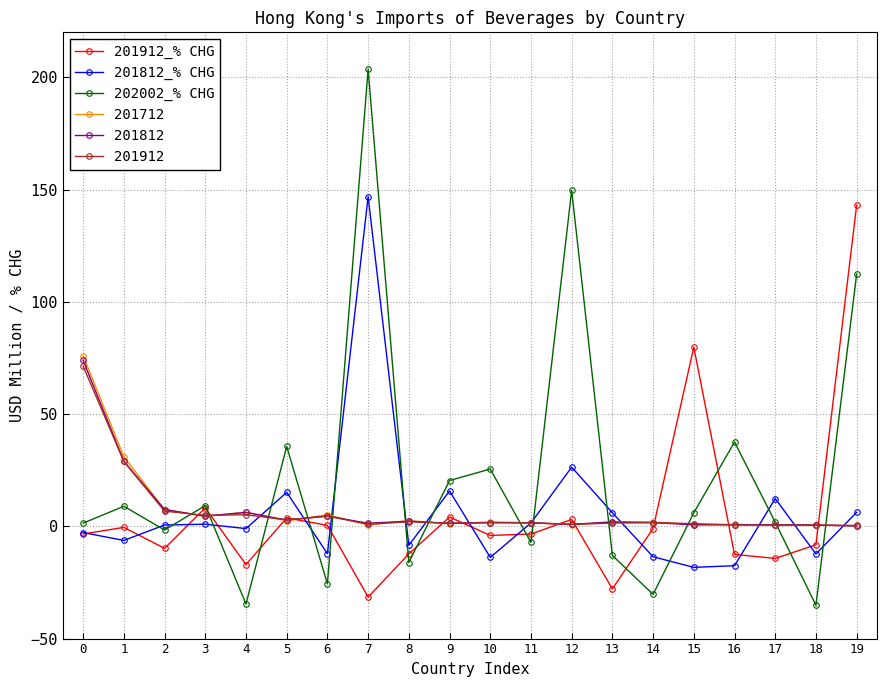

What is the minimum value for 201812_% CHG?

-18.3